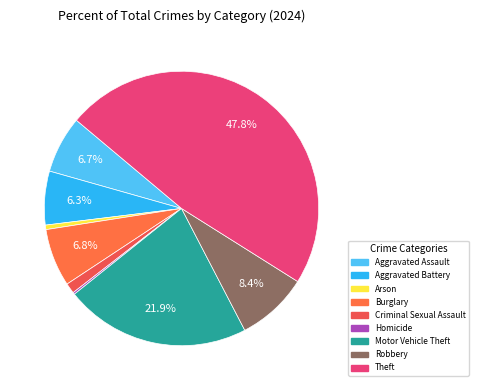

Does any single category account for the majority?

No